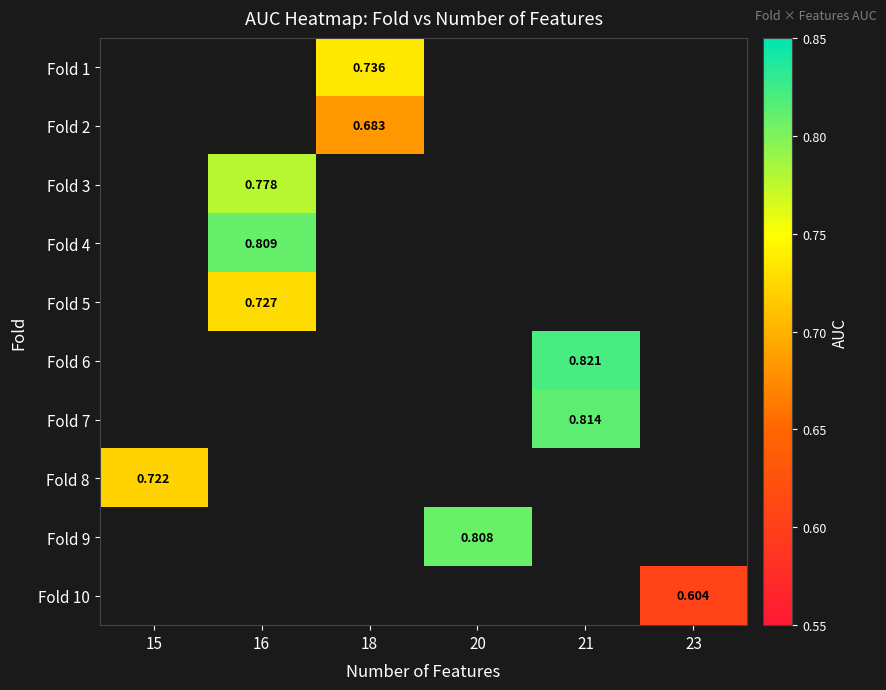

Is the value of Fold 4 at 16 greater than the value of Fold 10 at 23?

Yes